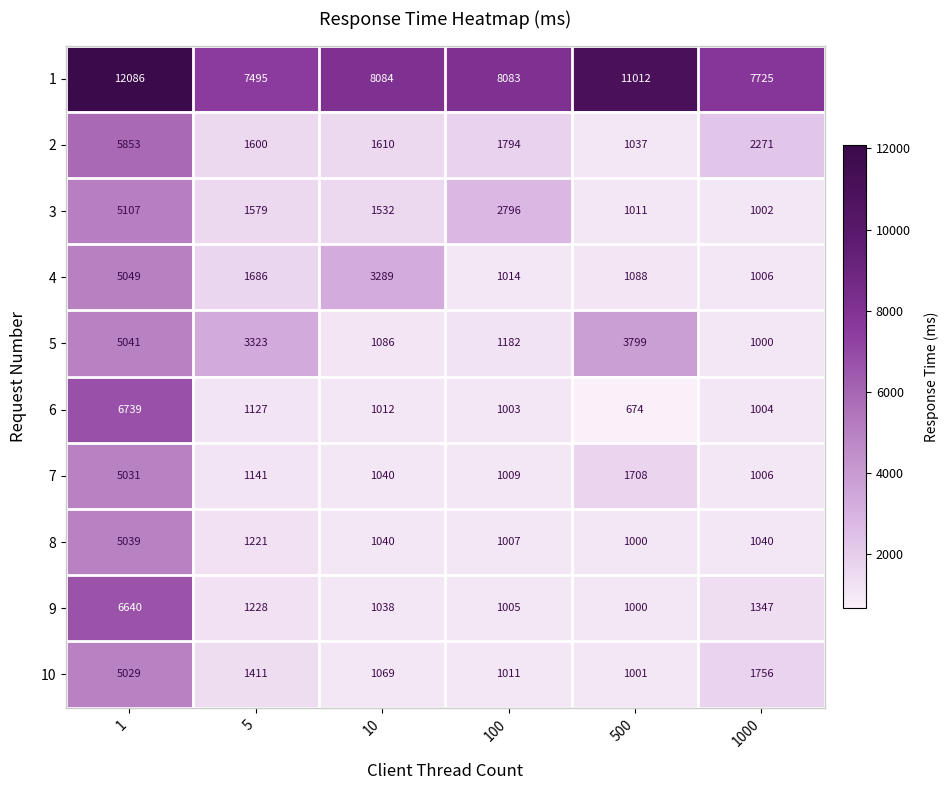

What value does the 2 series have at 500, to the nearest 10?

1040